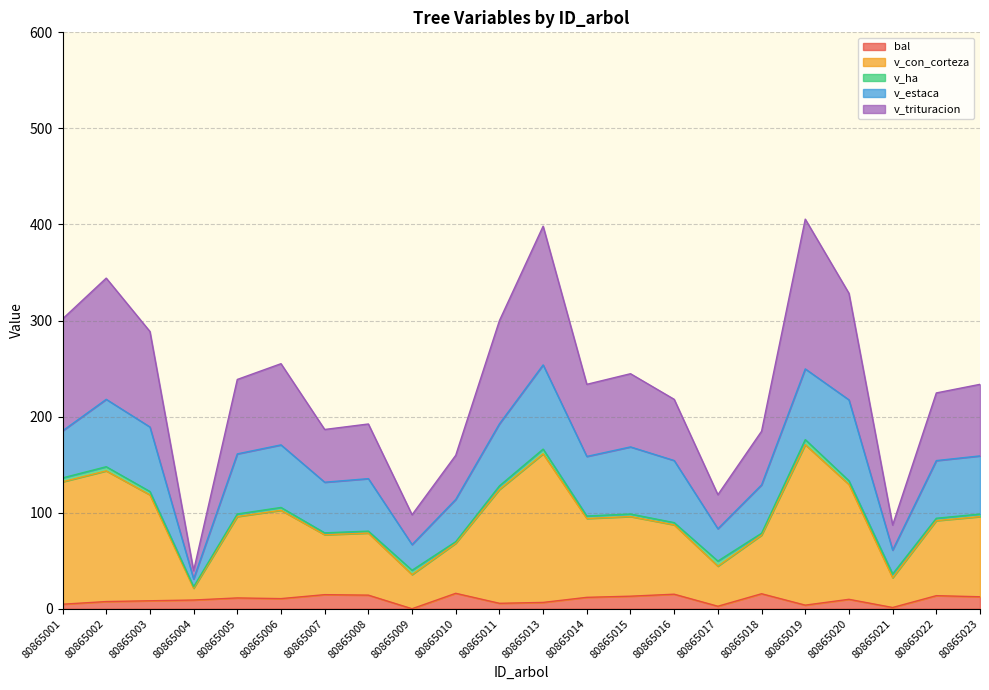

What is the total value across all series at 80865004?

39.6